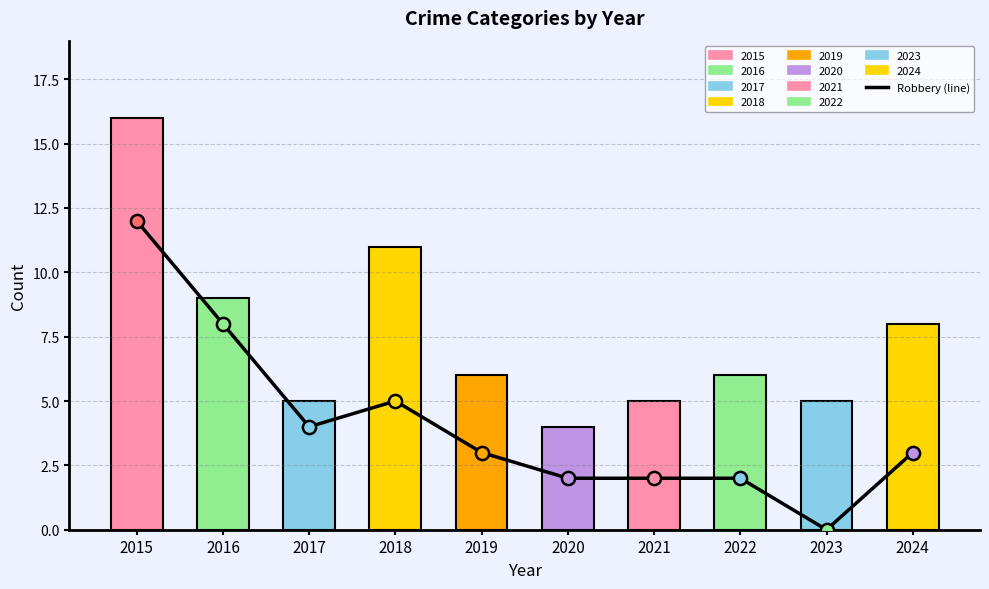

What is the ratio of the value at 2020 to the value at 2015?

0.2